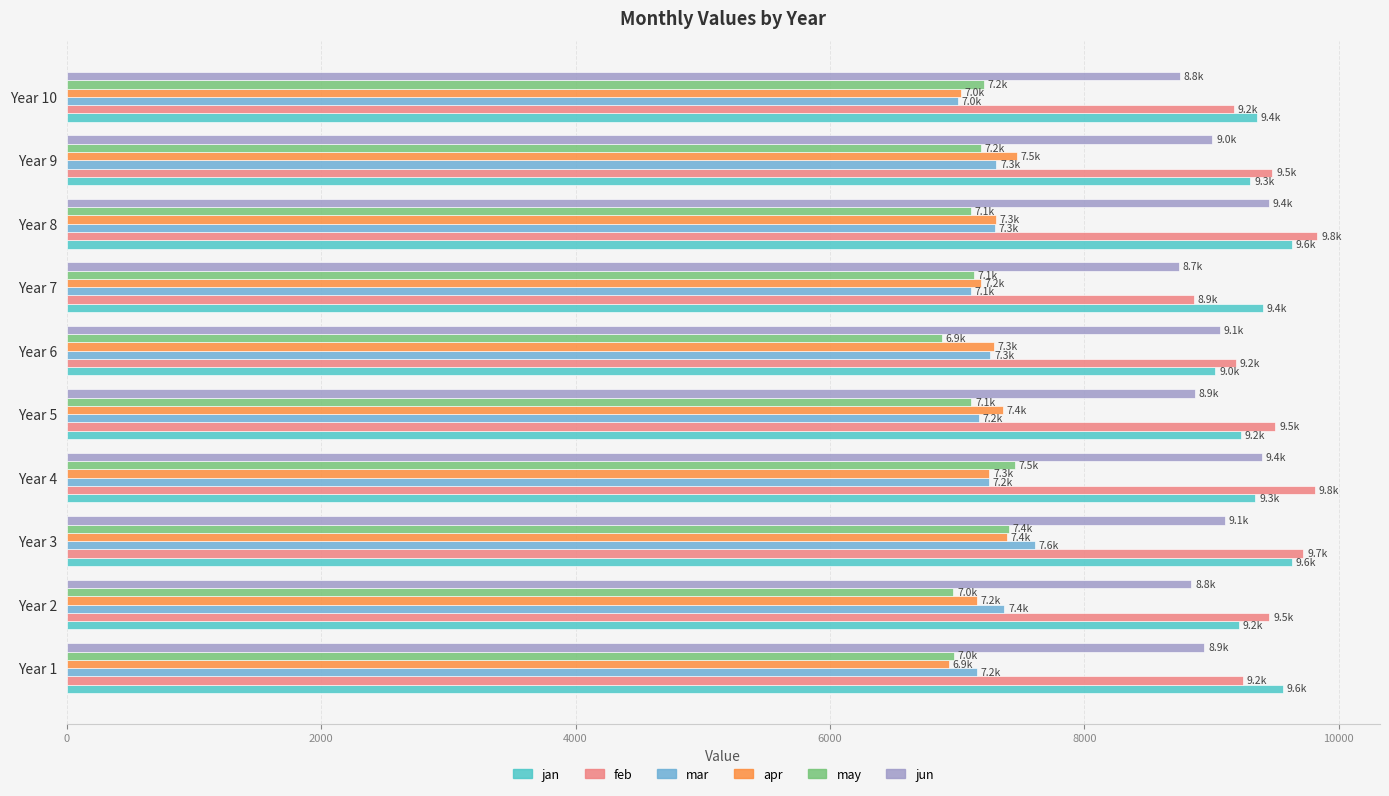

The value of may at Year 2 is 4026.7. True or false?

False